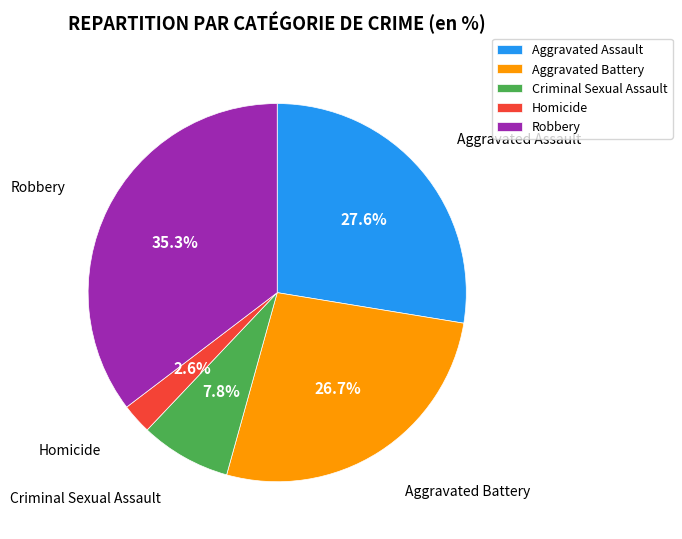

Which slice is the largest?

Robbery